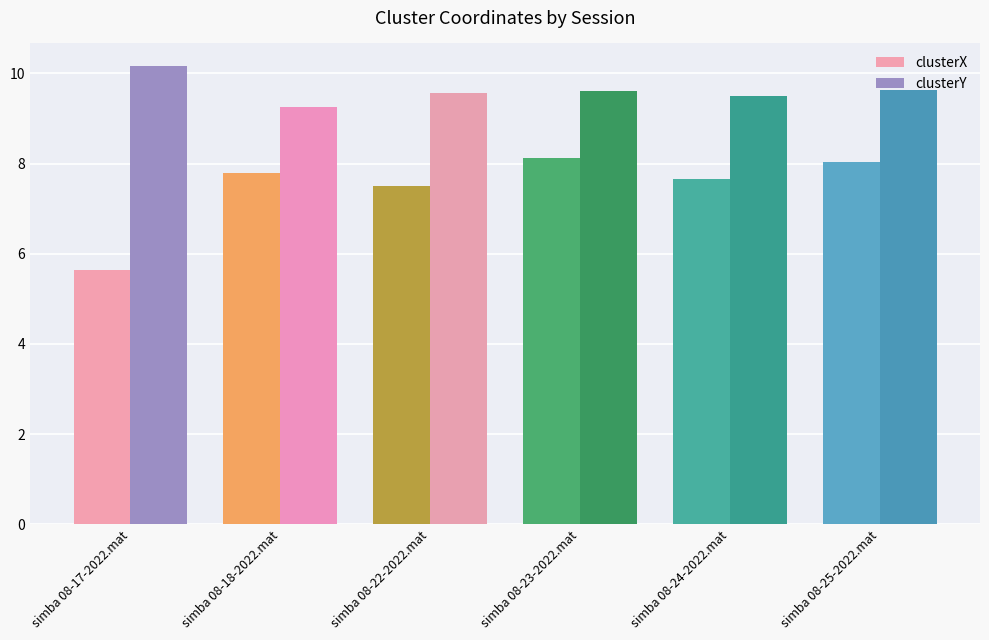

Rank the series by their maximum value, from highest to lowest.

clusterY, clusterX